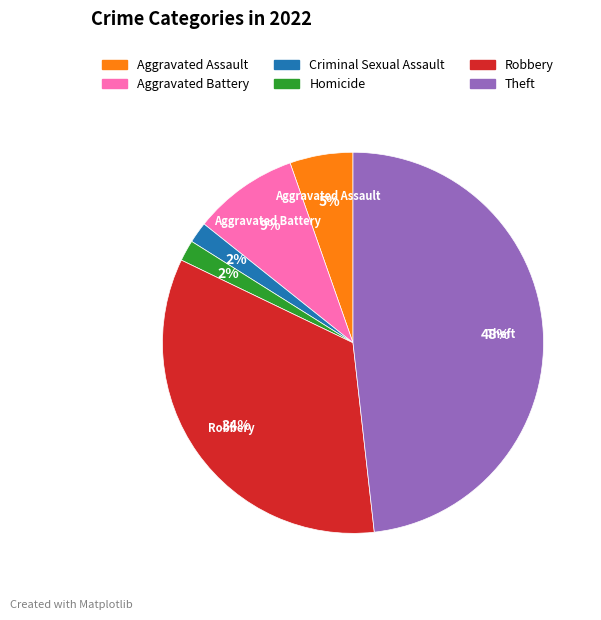

Does Aggravated Battery account for over 50% of the chart?

No